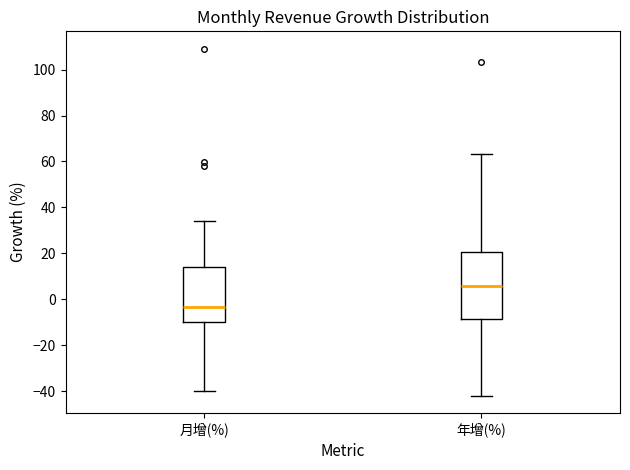

Which box's median line is the lowest?

月增(%)